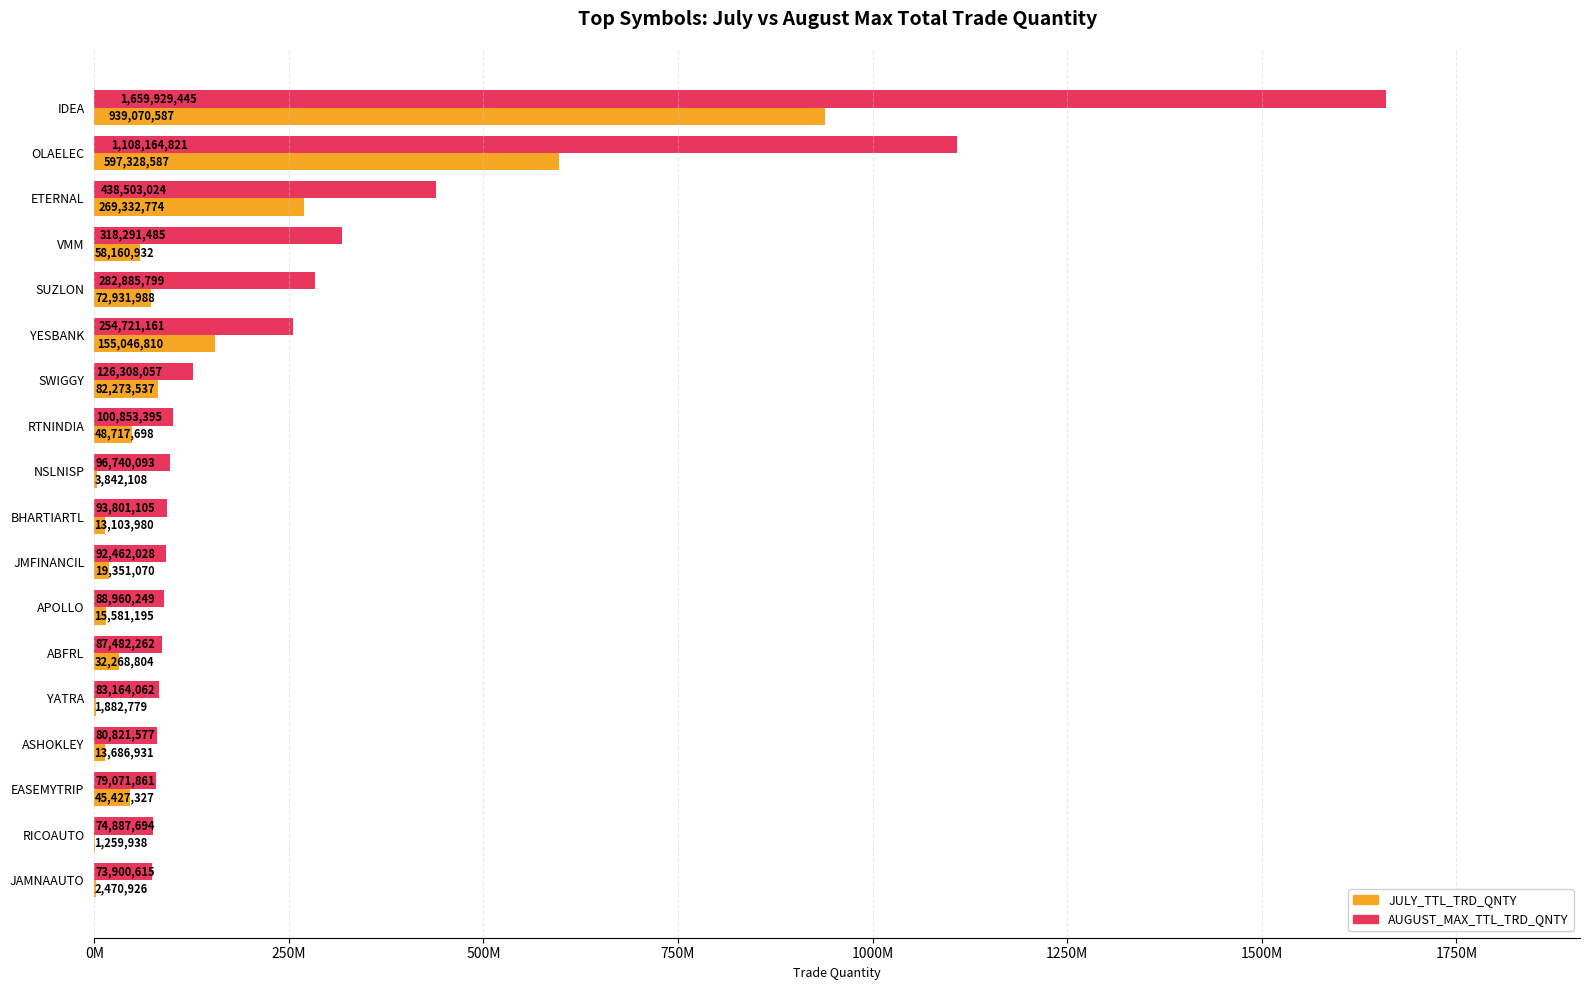

What is the value of the JULY_TTL_TRD_QNTY bar at the 14th from the left?

1882779